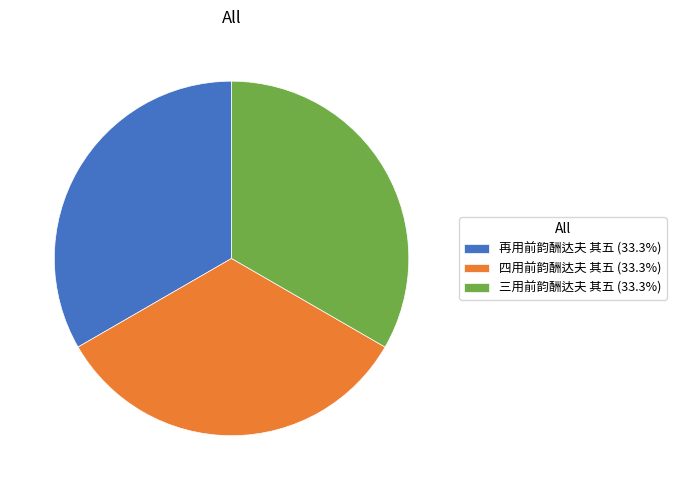

Is there any slice that represents more than half of the pie?

No